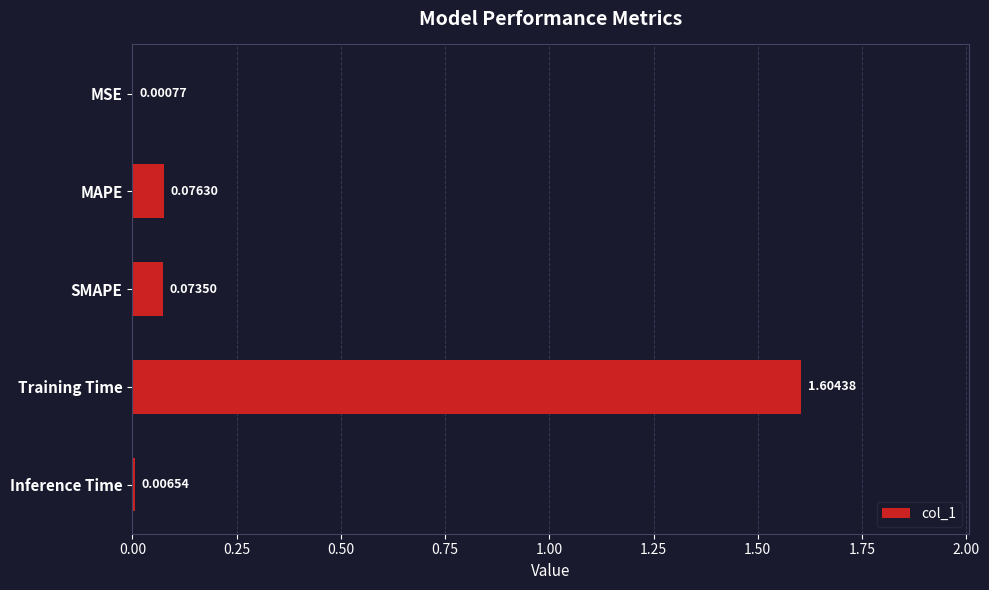

Between Inference Time and SMAPE, which is larger?

SMAPE